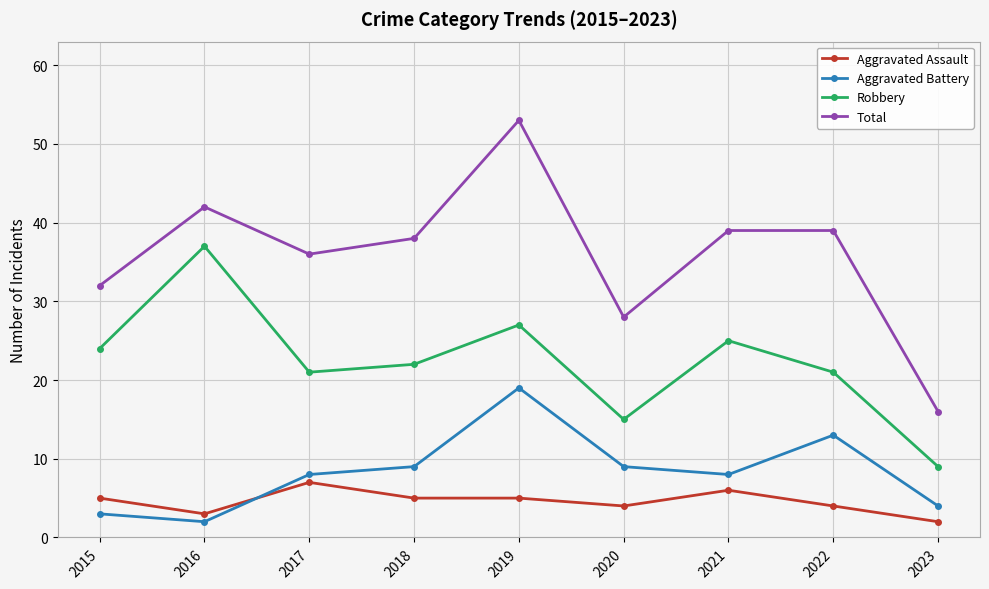

What is the approximate value of Aggravated Assault at 2022?

4